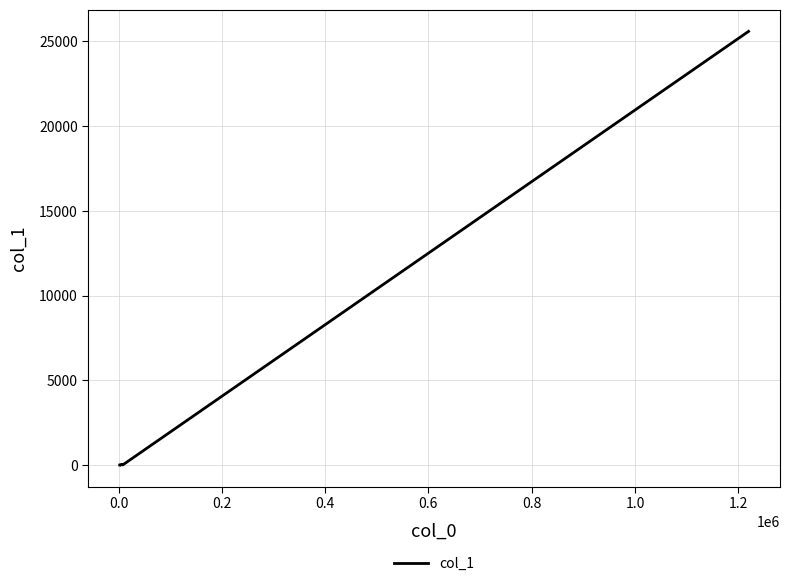

What is the greatest value displayed?

25588.8